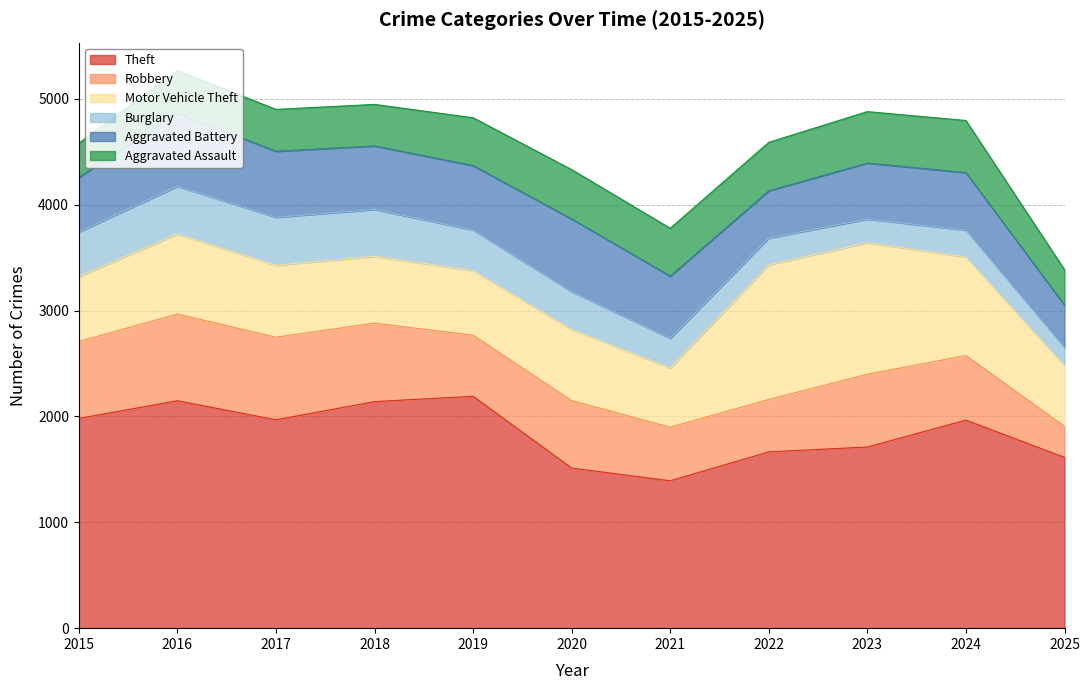

Which series changed the most between 2021 and 2025?

Theft